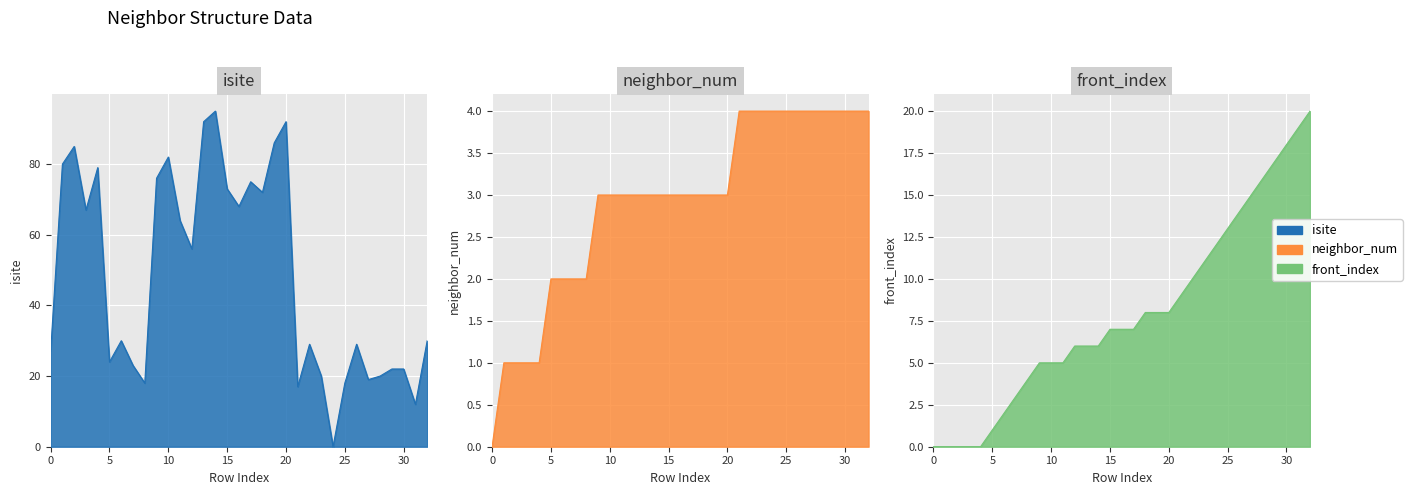

What is the sum of the isite values at 10 and 9?

158